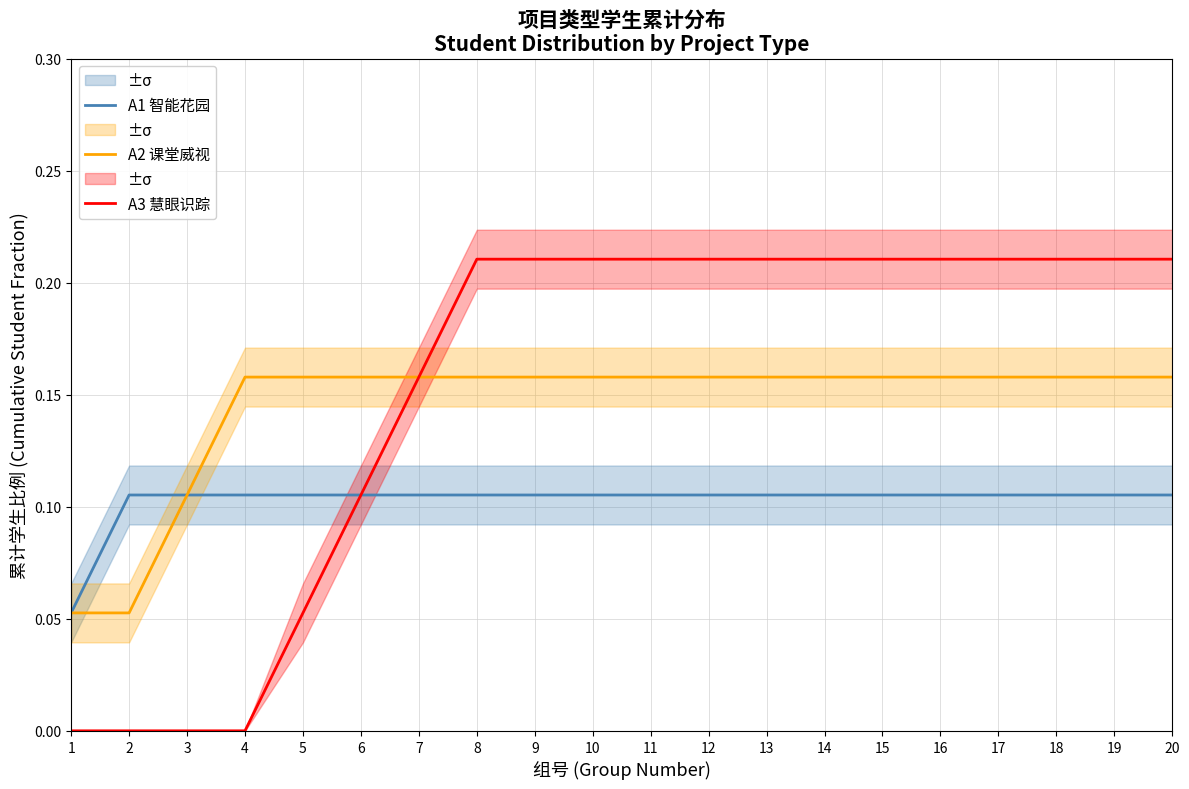

At which category does the chart reach its peak across all series?

8